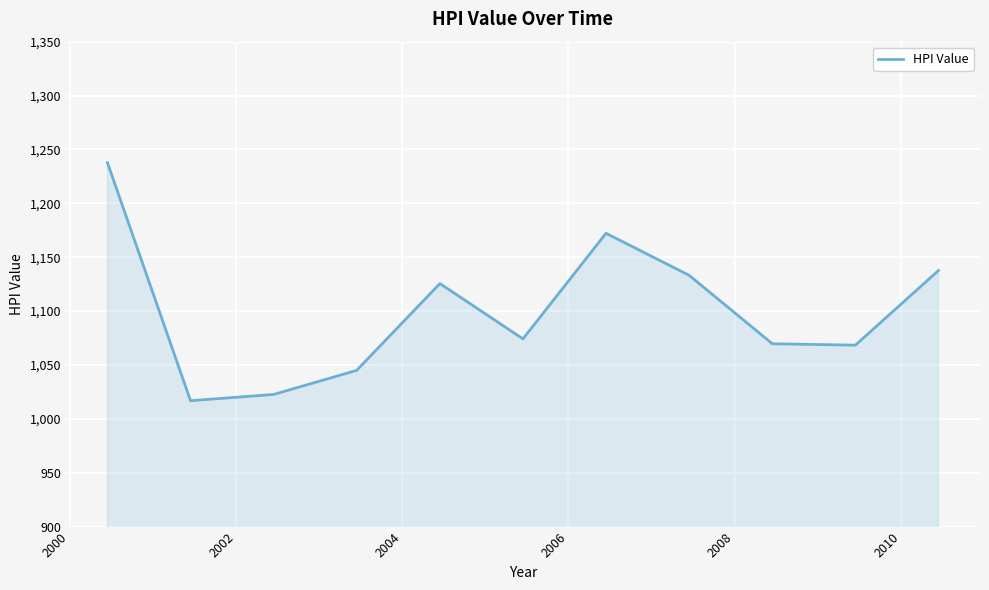

How many categories are shown in the chart?

11